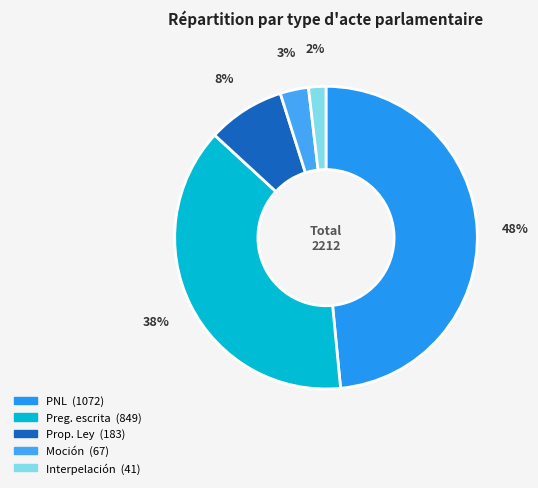

How many segments does this pie chart have?

5